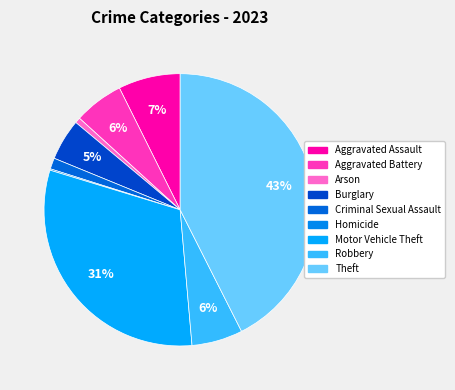

Is there a majority slice in this chart?

No